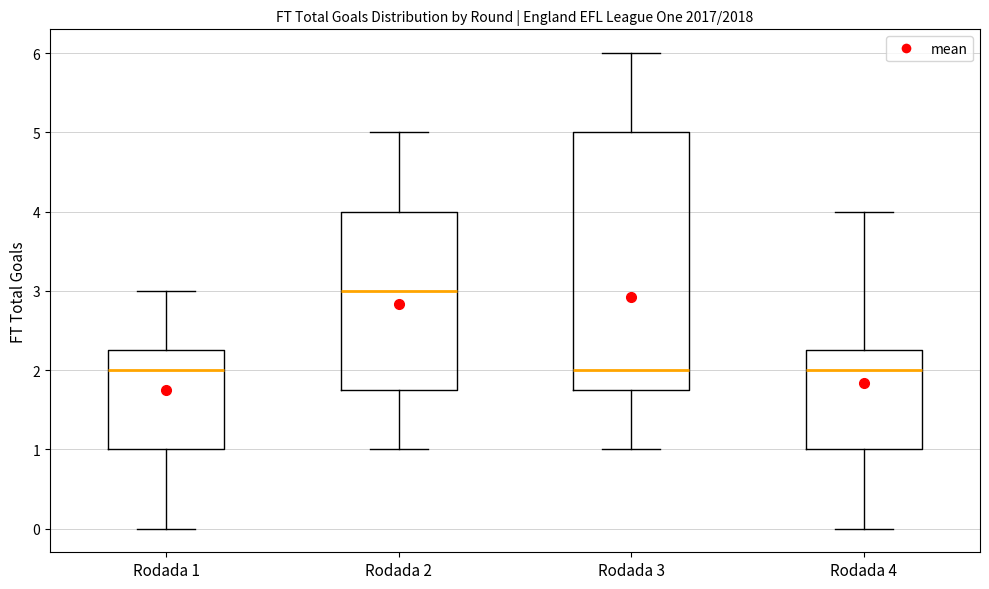

Reading left to right, transcribe this box plot: for each box, give where its median line is, the range the box spans, and where its two whiskers end, as read against the y-axis. The values are not printed on the chart, so give them approximately, as read against the axis.

Rodada 1: median 2.0, box 1.0 to 2.3, whiskers 0.0 to 3.0
Rodada 2: median 3.0, box 1.8 to 4.0, whiskers 1.0 to 5.0
Rodada 3: median 2.0, box 1.8 to 5.0, whiskers 1.0 to 6.0
Rodada 4: median 2.0, box 1.0 to 2.3, whiskers 0.0 to 4.0